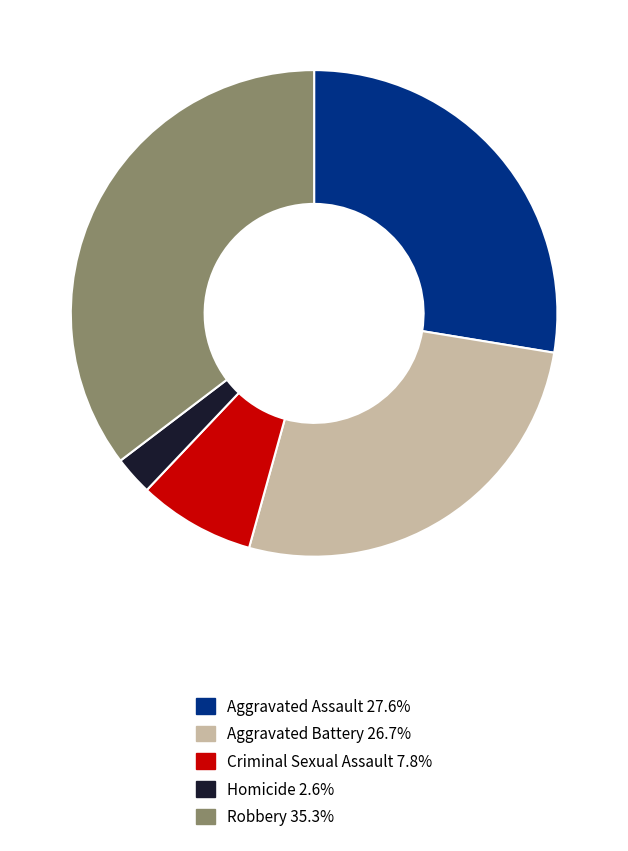

Is the sum of Aggravated Battery and Robbery greater than half?

Yes